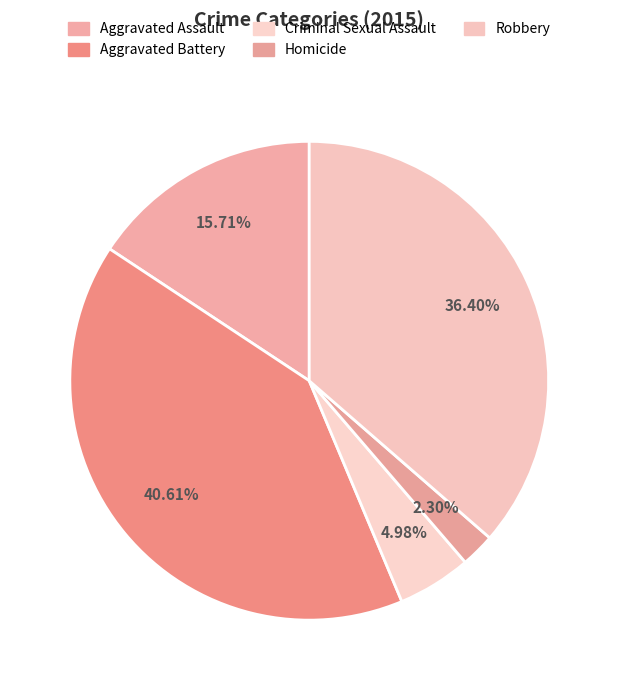

What is the ratio of the value at Robbery to the value at Criminal Sexual Assault?

7.3